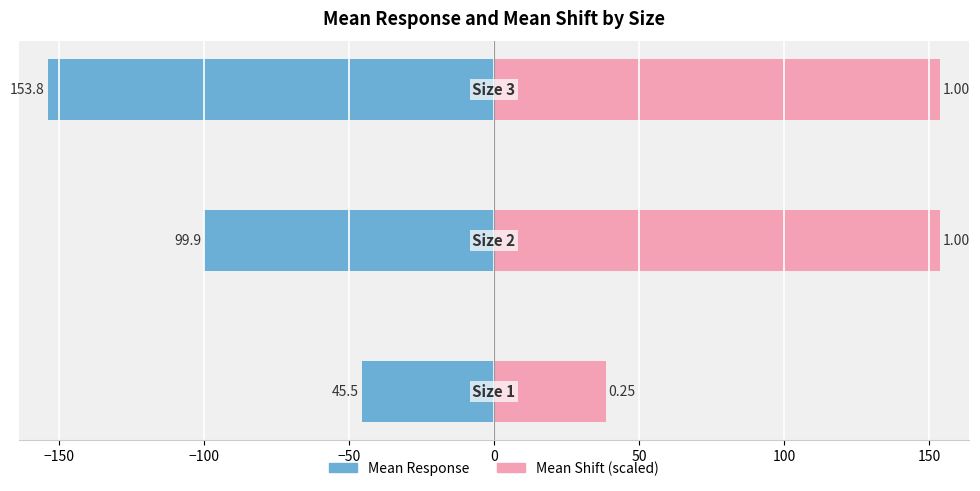

Are the bars horizontal?

Yes